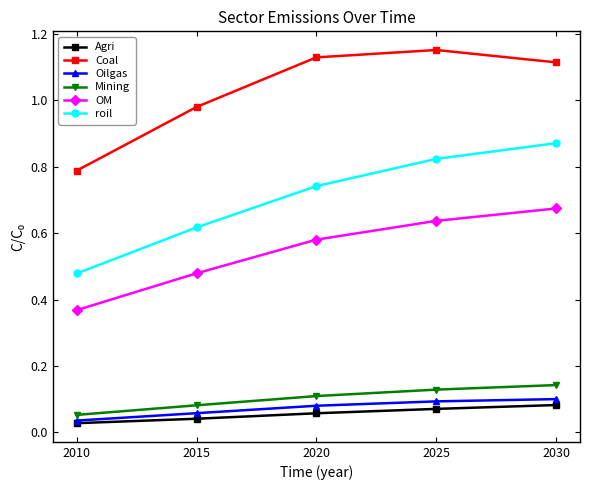

True or false: OM has more than 2 interior local peaks.

False